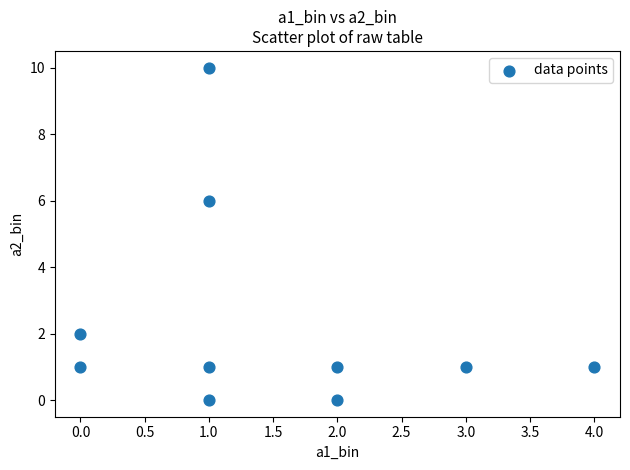

What Y value in the scatter plot is closest to 5?

6